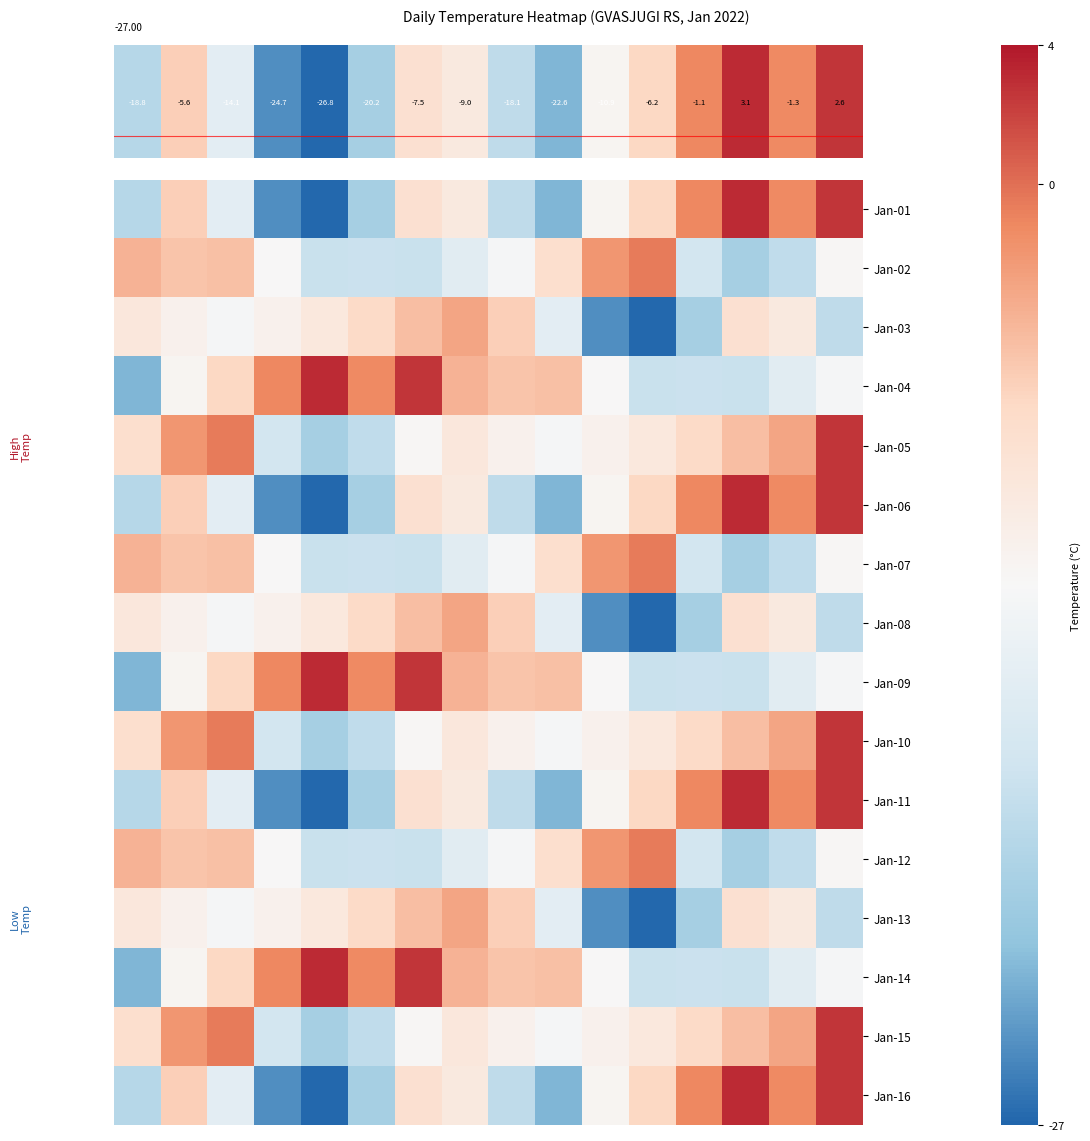

Reading left to right, extract all data points from this chart.

Jan-01: -18.8	-5.6	-14.1	-24.7	-26.8	-20.2	-7.5	-9.0	-18.1	-22.6	-10.9	-6.2	-1.1	3.1	-1.3	2.6
Jan-02: -3.8	-4.9	-4.6	-11.5	-17.3	-17.1	-17.3	-14.5	-11.8	-7.2	-2.0	-0.6	-16.3	-20.1	-18.0	-11.2
Jan-03: -8.6	-10.3	-11.8	-10.4	-8.8	-6.5	-4.5	-3.0	-5.6	-14.1	-24.7	-26.8	-20.2	-7.5	-9.0	-18.1
Jan-04: -22.6	-10.9	-6.2	-1.1	3.1	-1.3	2.6	-3.8	-4.9	-4.6	-11.5	-17.3	-17.1	-17.3	-14.5	-11.8
Jan-05: -7.2	-2.0	-0.6	-16.3	-20.1	-18.0	-11.2	-8.6	-10.3	-11.8	-10.4	-8.8	-6.5	-4.5	-3.0	2.6
Jan-06: -18.8	-5.6	-14.1	-24.7	-26.8	-20.2	-7.5	-9.0	-18.1	-22.6	-10.9	-6.2	-1.1	3.1	-1.3	2.6
Jan-07: -3.8	-4.9	-4.6	-11.5	-17.3	-17.1	-17.3	-14.5	-11.8	-7.2	-2.0	-0.6	-16.3	-20.1	-18.0	-11.2
Jan-08: -8.6	-10.3	-11.8	-10.4	-8.8	-6.5	-4.5	-3.0	-5.6	-14.1	-24.7	-26.8	-20.2	-7.5	-9.0	-18.1
Jan-09: -22.6	-10.9	-6.2	-1.1	3.1	-1.3	2.6	-3.8	-4.9	-4.6	-11.5	-17.3	-17.1	-17.3	-14.5	-11.8
Jan-10: -7.2	-2.0	-0.6	-16.3	-20.1	-18.0	-11.2	-8.6	-10.3	-11.8	-10.4	-8.8	-6.5	-4.5	-3.0	2.6
Jan-11: -18.8	-5.6	-14.1	-24.7	-26.8	-20.2	-7.5	-9.0	-18.1	-22.6	-10.9	-6.2	-1.1	3.1	-1.3	2.6
Jan-12: -3.8	-4.9	-4.6	-11.5	-17.3	-17.1	-17.3	-14.5	-11.8	-7.2	-2.0	-0.6	-16.3	-20.1	-18.0	-11.2
Jan-13: -8.6	-10.3	-11.8	-10.4	-8.8	-6.5	-4.5	-3.0	-5.6	-14.1	-24.7	-26.8	-20.2	-7.5	-9.0	-18.1
Jan-14: -22.6	-10.9	-6.2	-1.1	3.1	-1.3	2.6	-3.8	-4.9	-4.6	-11.5	-17.3	-17.1	-17.3	-14.5	-11.8
Jan-15: -7.2	-2.0	-0.6	-16.3	-20.1	-18.0	-11.2	-8.6	-10.3	-11.8	-10.4	-8.8	-6.5	-4.5	-3.0	2.6
Jan-16: -18.8	-5.6	-14.1	-24.7	-26.8	-20.2	-7.5	-9.0	-18.1	-22.6	-10.9	-6.2	-1.1	3.1	-1.3	2.6